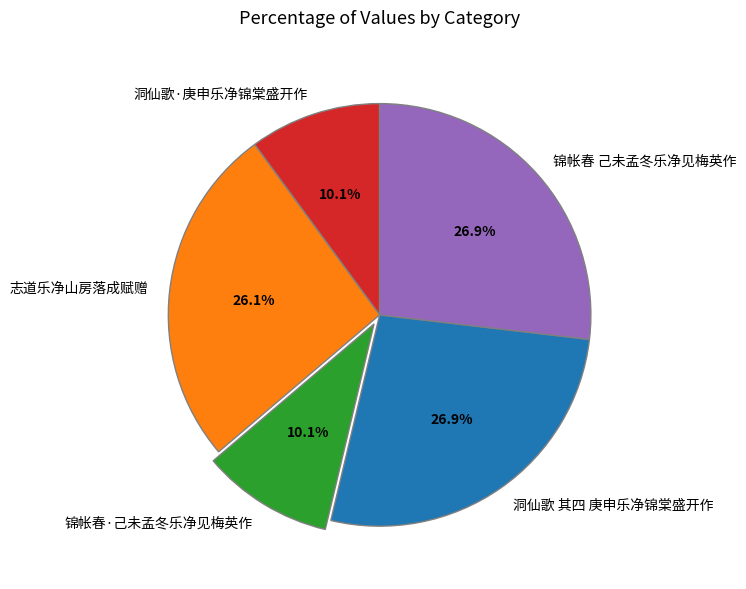

Is there a majority slice in this chart?

No